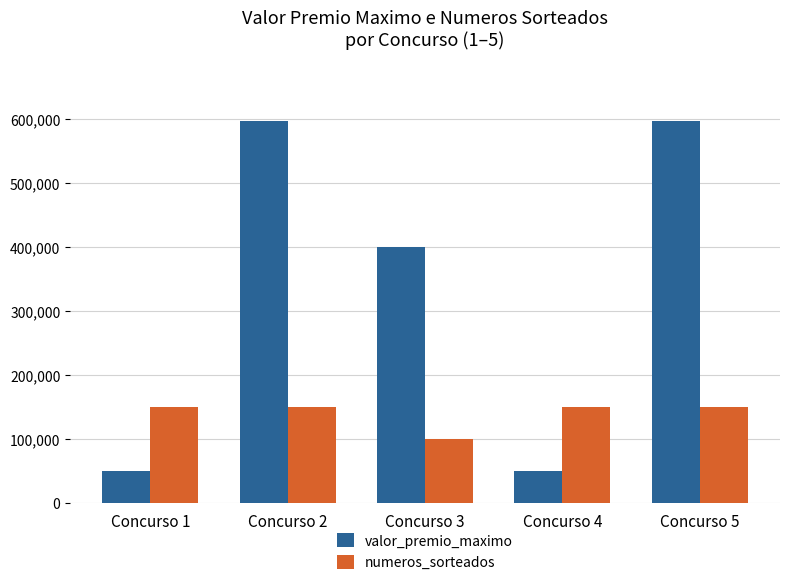

What are all the series names shown in the legend?

valor_premio_maximo, numeros_sorteados